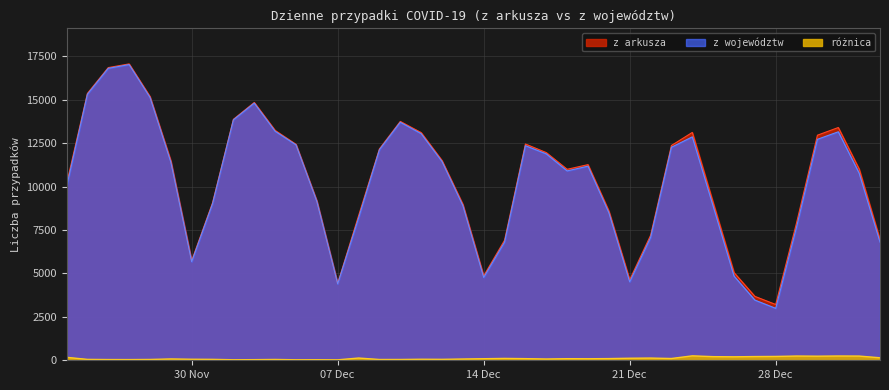

How many lines are shown in the chart?

3